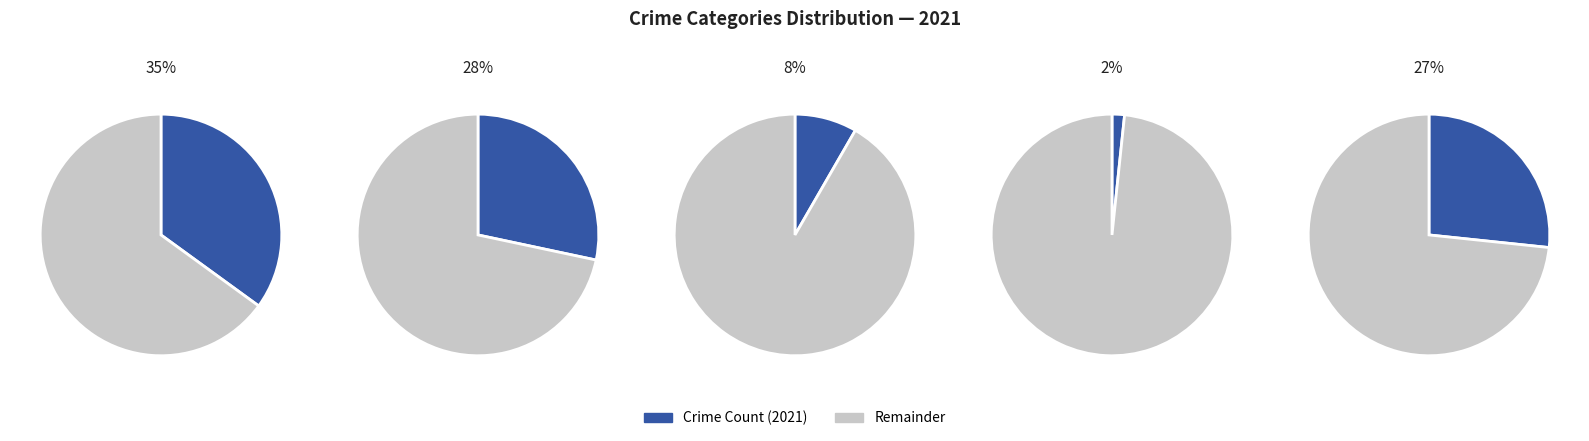

True or false: Aggravated Assault accounts for 21% of the total.

False